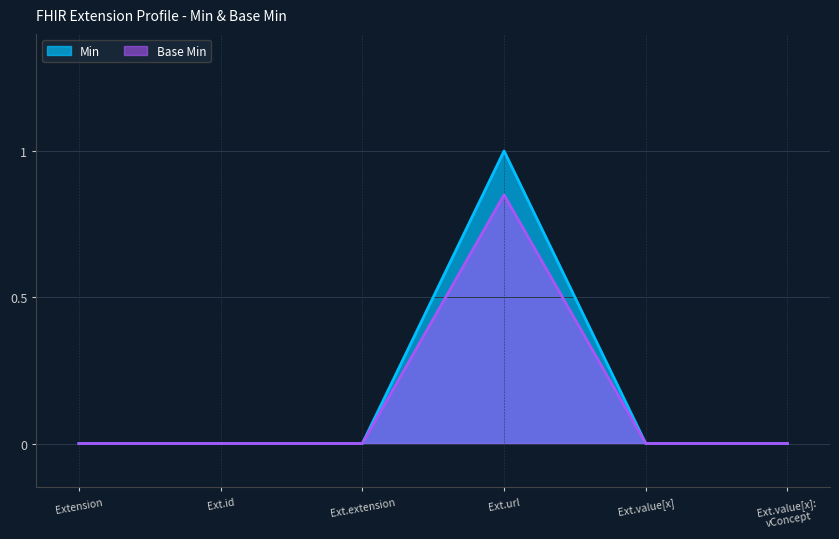

At Extension.value[x], list the series in order from smallest to largest.

Min, Base Min